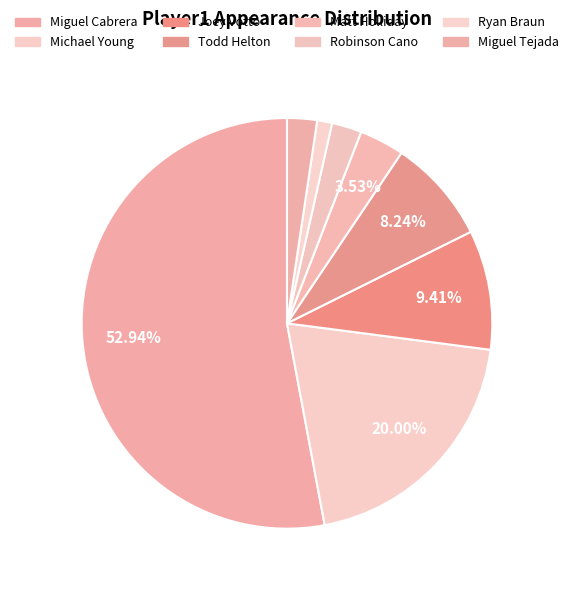

What is the majority slice?

Miguel Cabrera